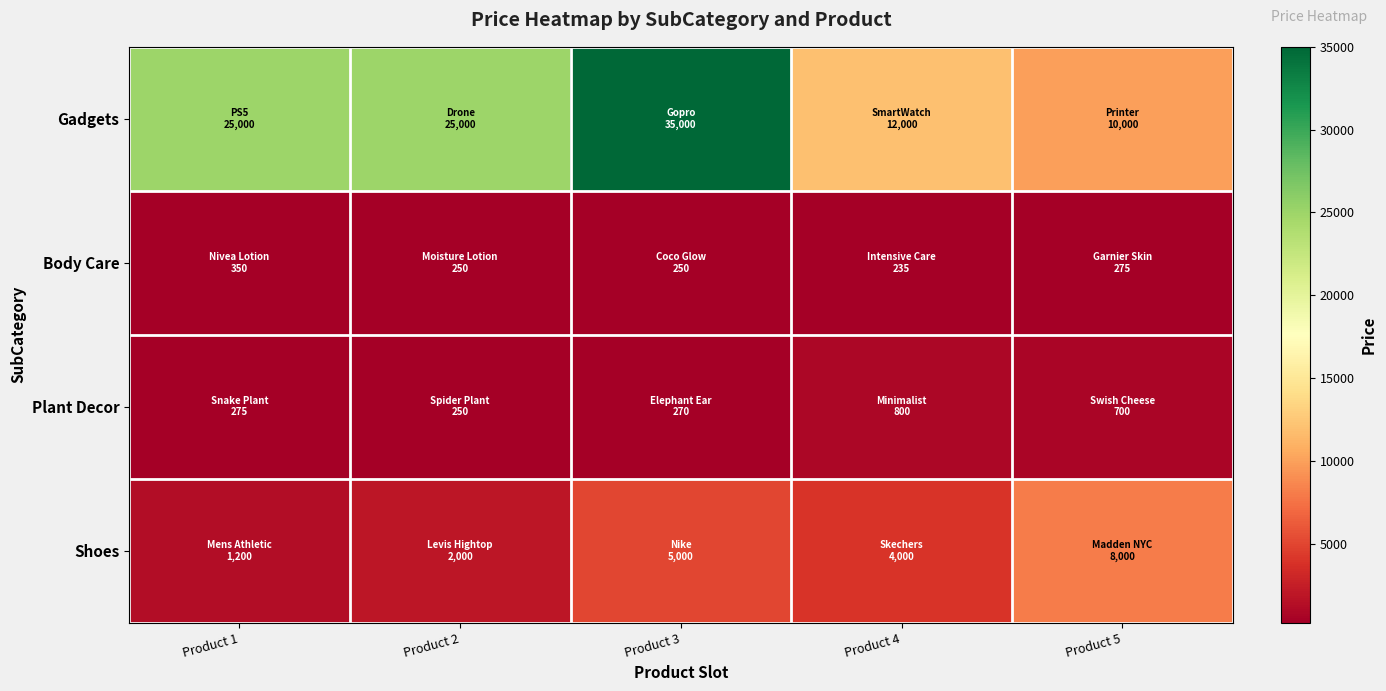

Rank the series at Product 1 from lowest to highest value.

Plant Decor, Body Care, Shoes, Gadgets